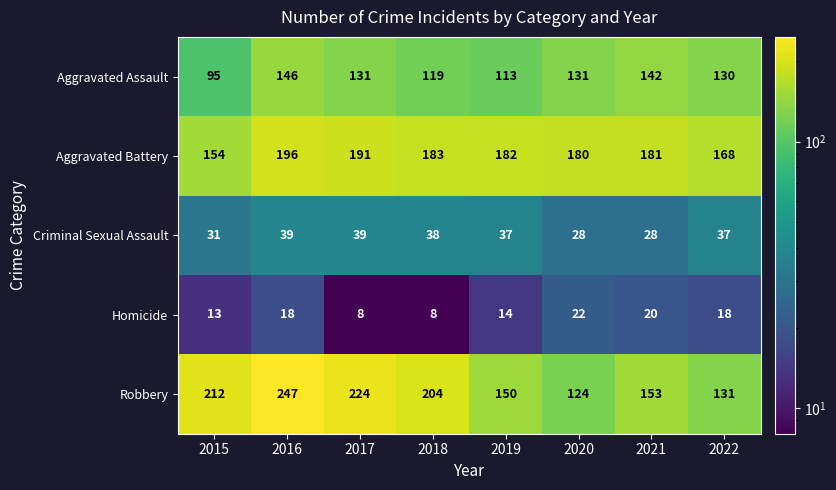

What is the total value across all series at 2016?

646